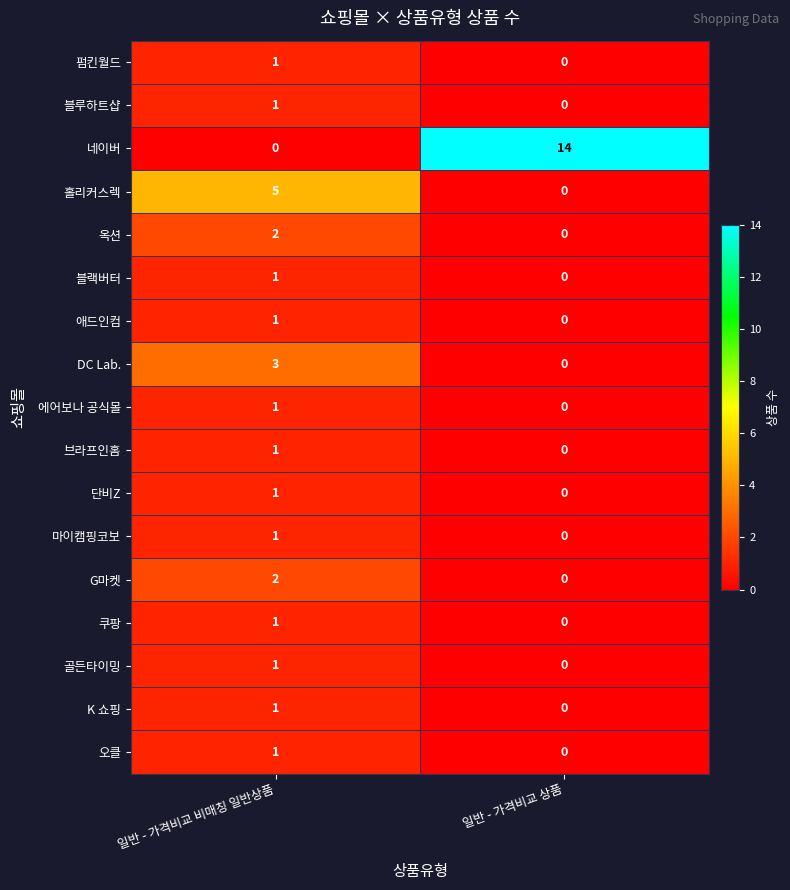

Which series has the largest total across all categories?

네이버